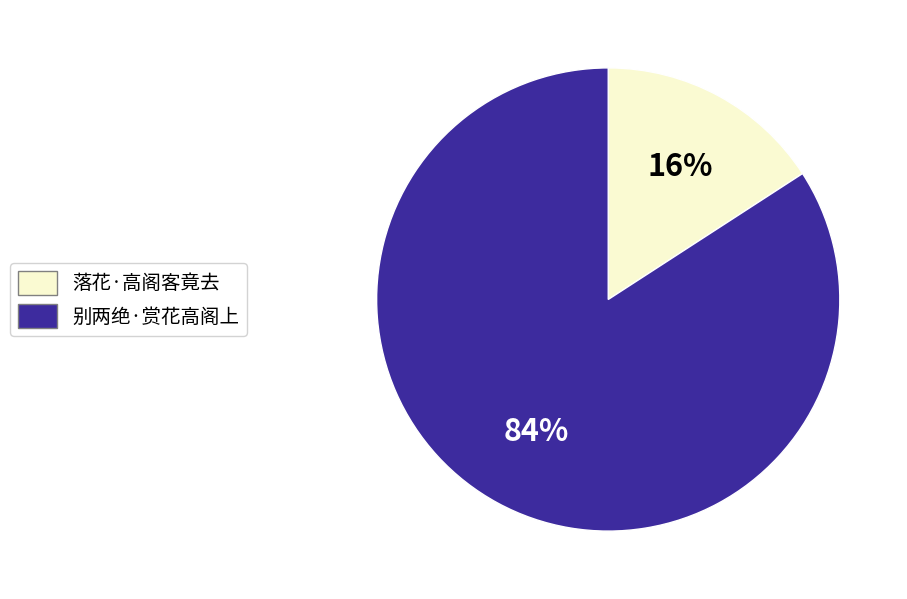

To the nearest percent, what is the average slice percentage?

50%